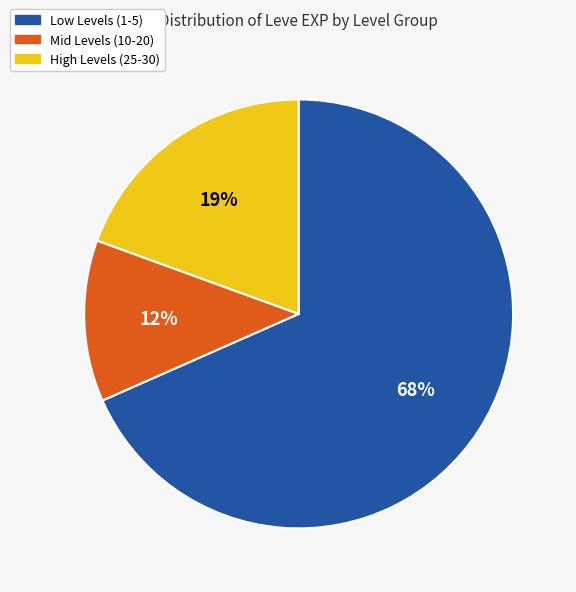

What is the ratio of the value at High Levels (25-30) to the value at Low Levels (1-5)?

0.3